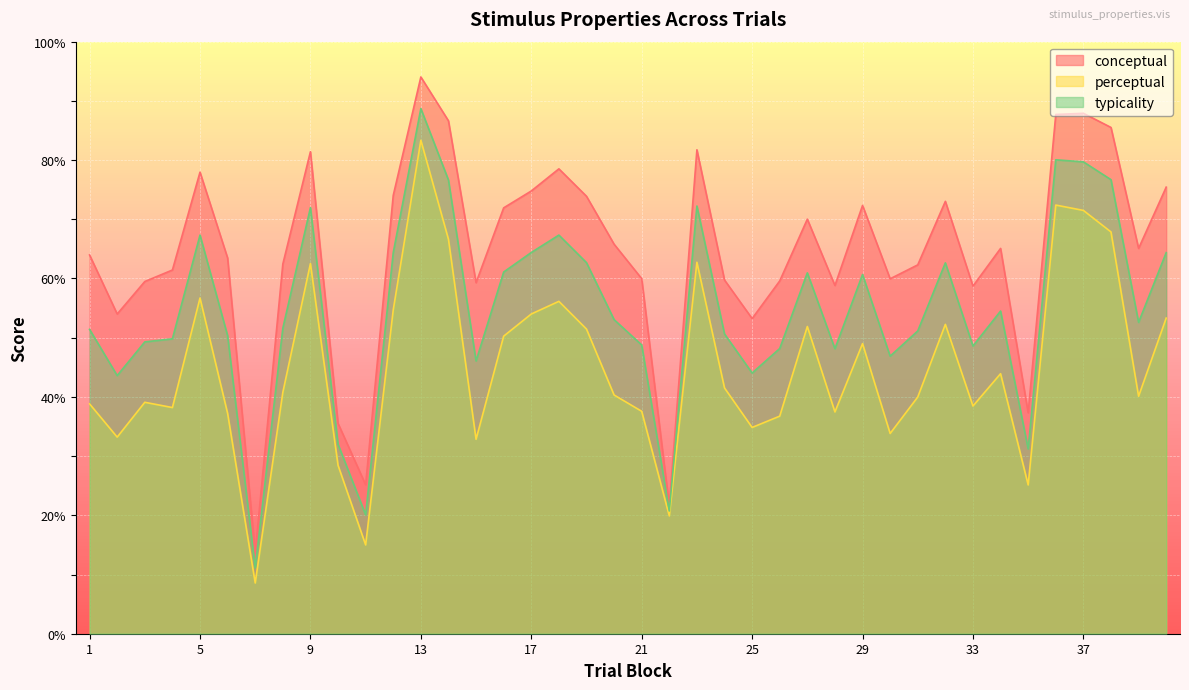

True or false: perceptual has a value of 32.8 at 15.

True